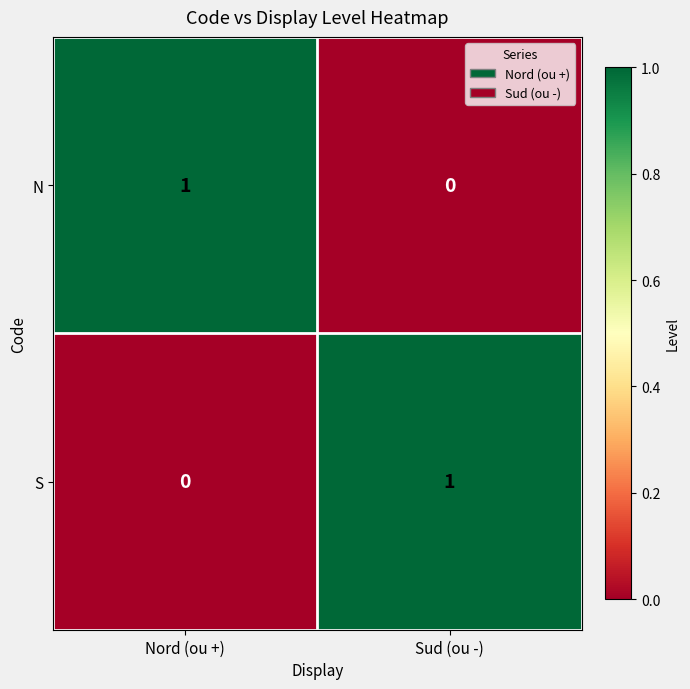

At which label is N closest to 0?

Sud (ou -)